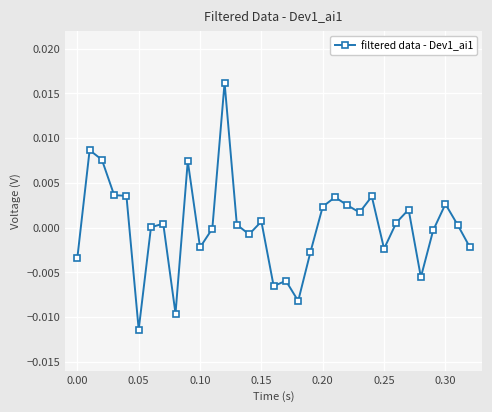

True or false: the data has more than 1 interior local peaks.

True